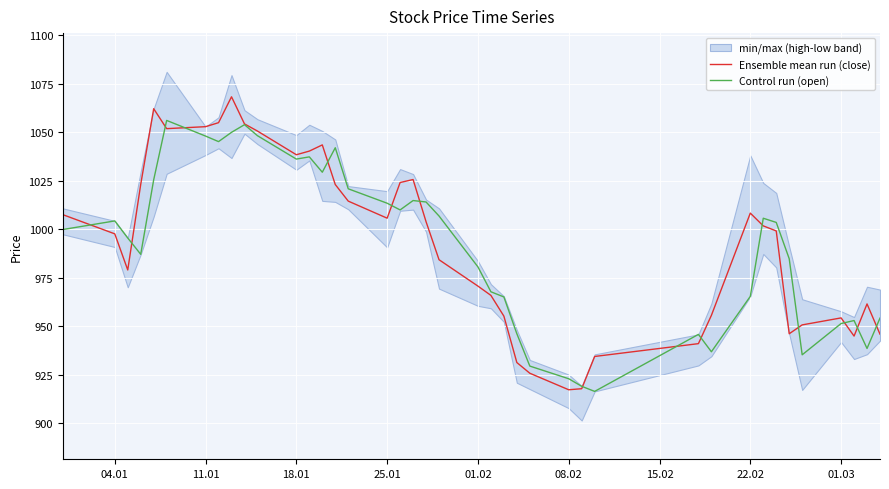

Is this an area chart (filled region under the line)?

No